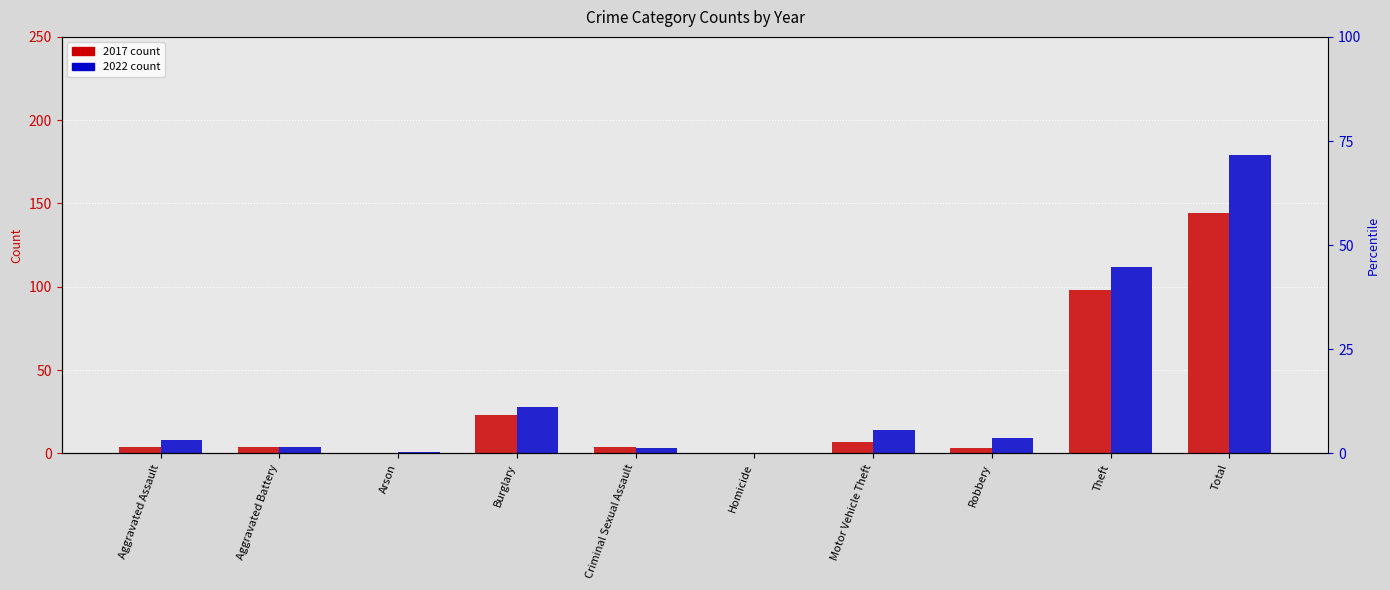

Which category has the highest value in the 2022 series?

Total